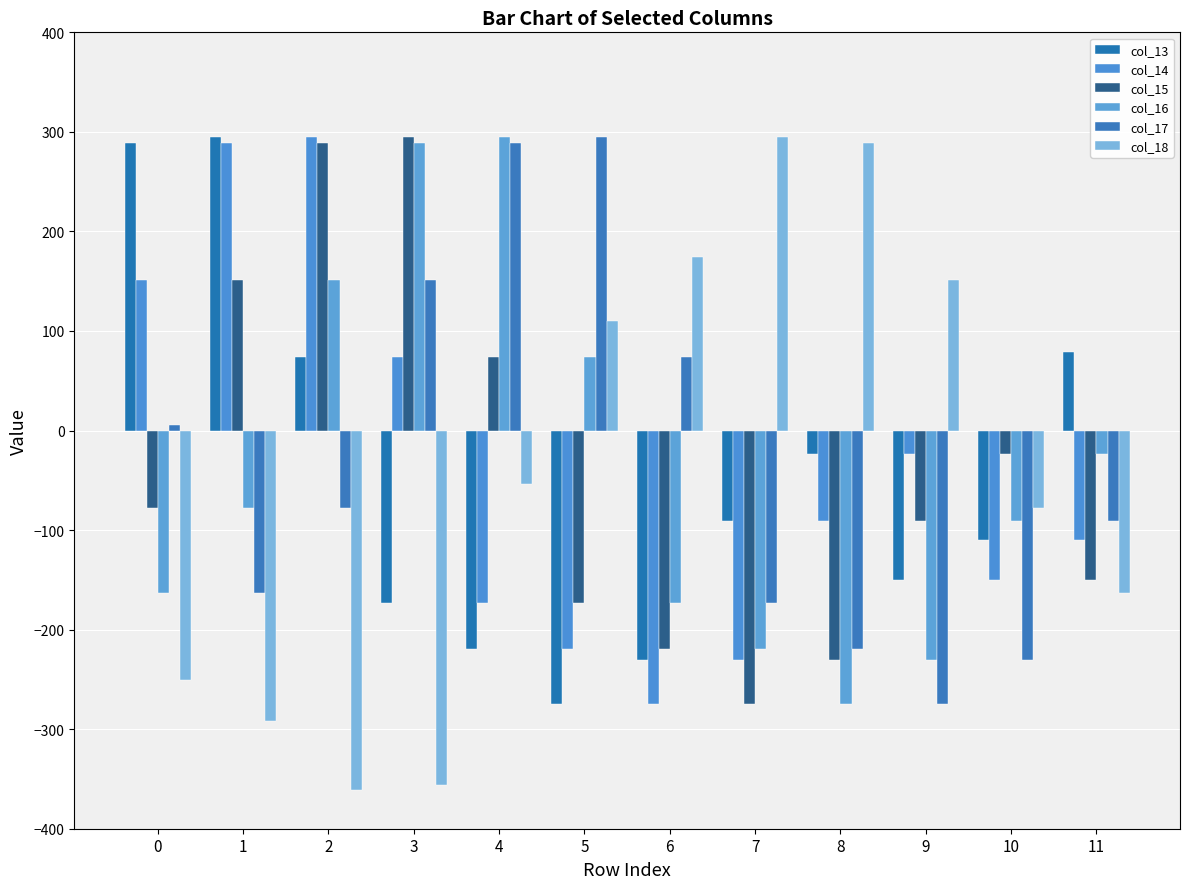

What is the value of the col_18 bar at the 1st from the left?

-250.6